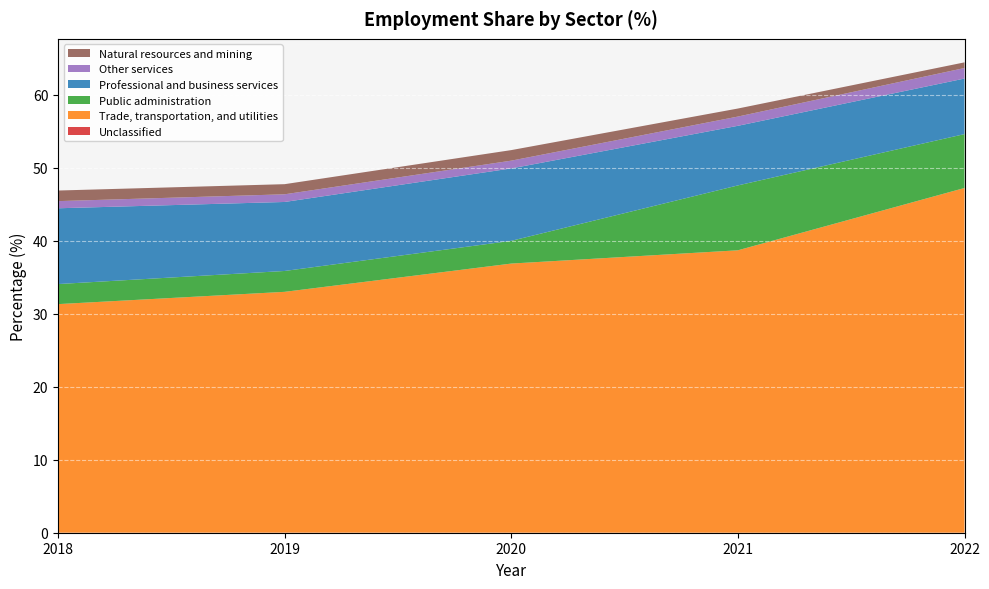

Reading left to right, list all the values displayed in this chart.

Unclassified: 0.0	0.0	0.0	0.0	0.0
Trade, transportation, and utilities: 31.3	33.0	36.9	38.7	47.2
Public administration: 2.7	2.9	3.1	8.9	7.4
Professional and business services: 10.4	9.5	9.9	8.2	7.6
Other services: 1.0	1.1	1.1	1.3	1.4
Natural resources and mining: 1.5	1.4	1.4	1.1	0.8